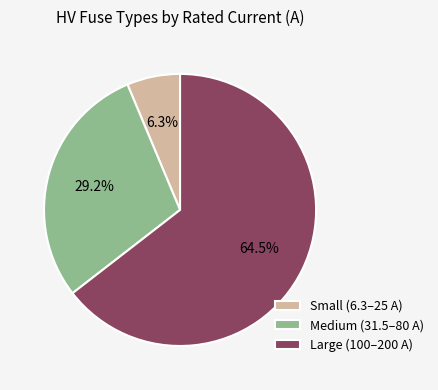

Which slice represents more than half of the pie?

Large (100–200 A)